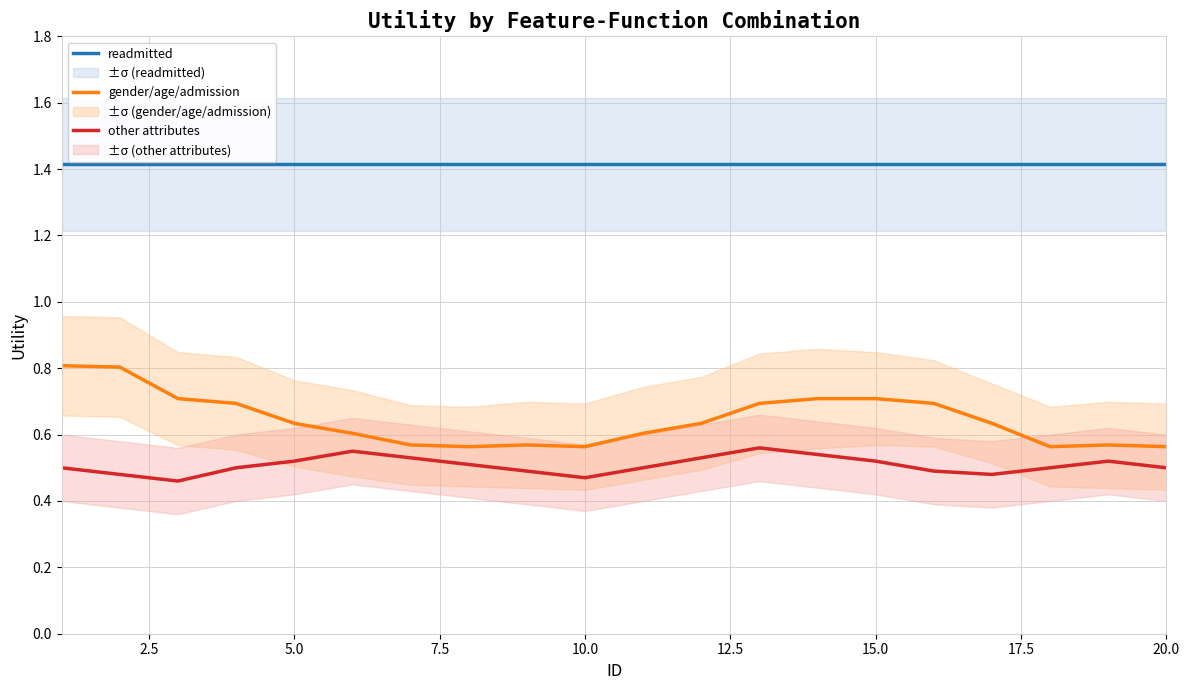

Count the number of categories in the chart.

20